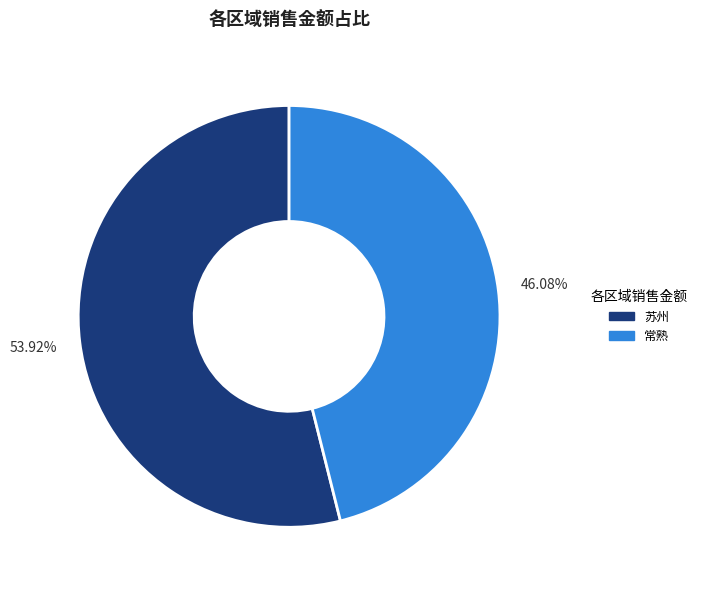

Which slice represents more than half of the pie?

苏州